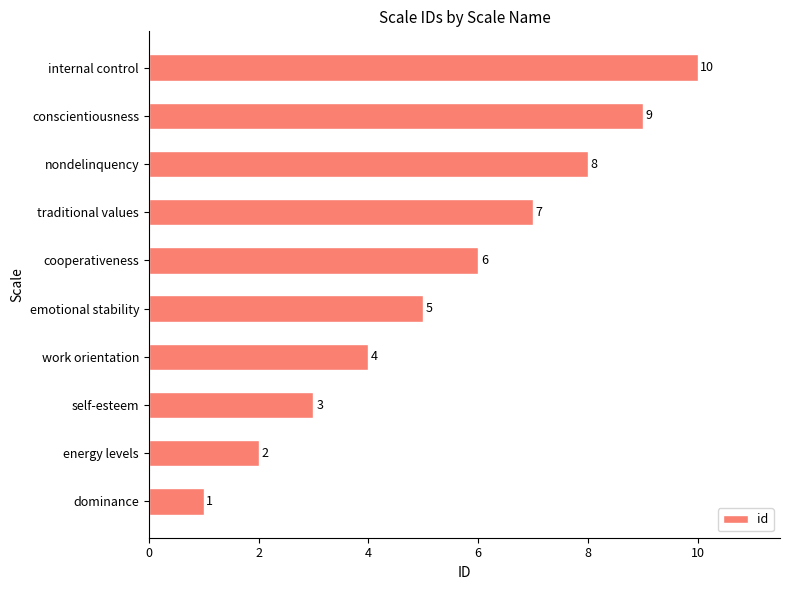

Rank the categories by value from lowest to highest.

dominance, energy levels, self-esteem, work orientation, emotional stability, cooperativeness, traditional values, nondelinquency, conscientiousness, internal control